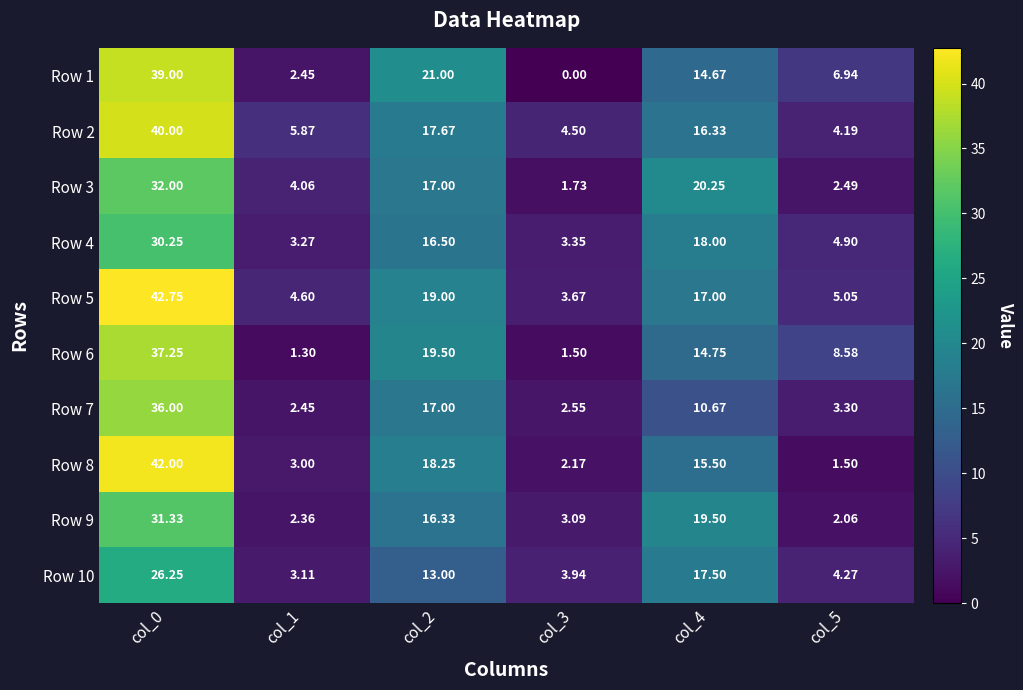

Is the value of Row 1 at col_3 greater than the value of Row 10 at col_5?

No